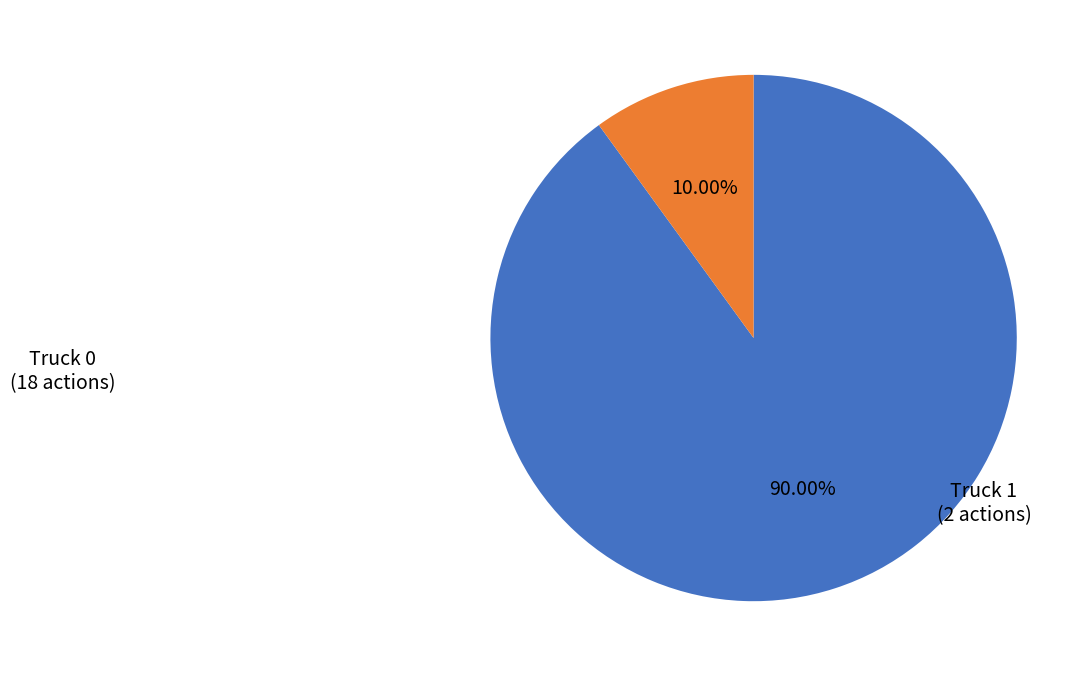

Is there a majority slice in this chart?

Yes